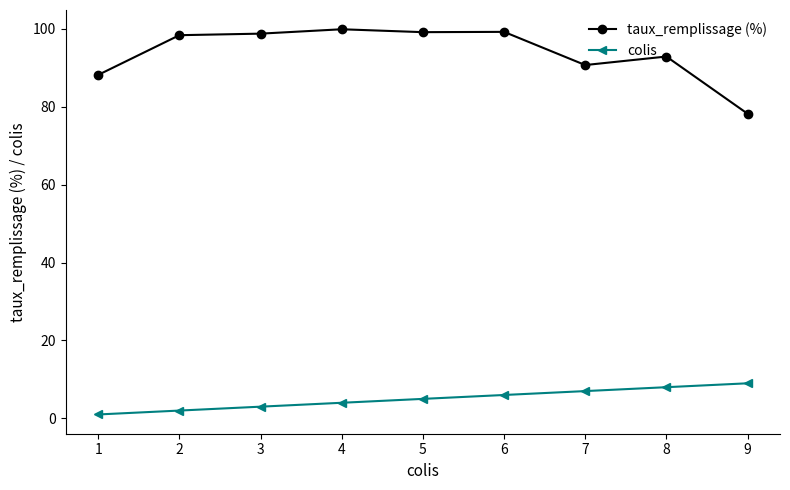

What is the value of the colis point at the 3rd from the left?

3.0